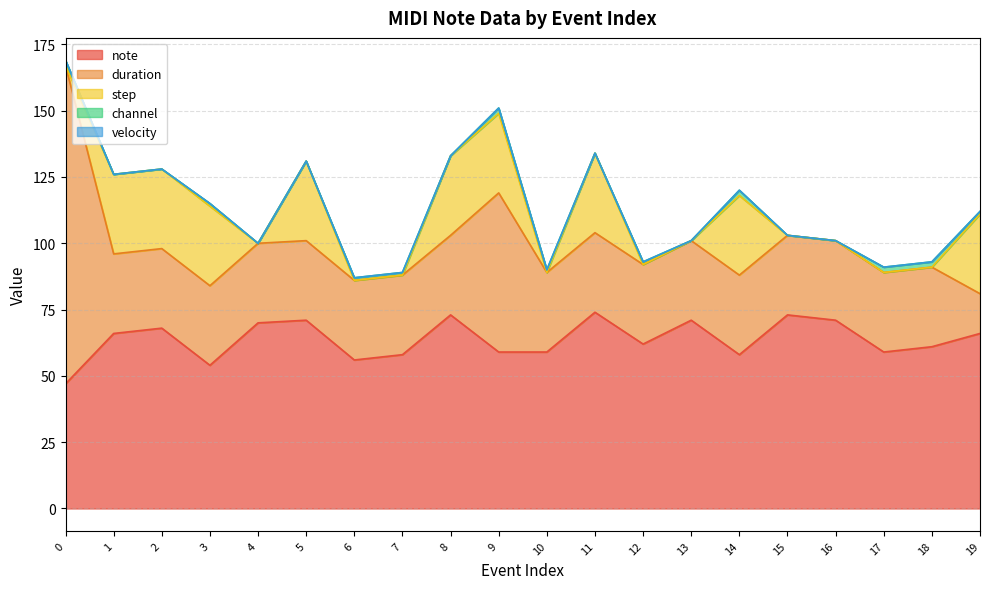

True or false: channel has a value of 1 at 7.

False